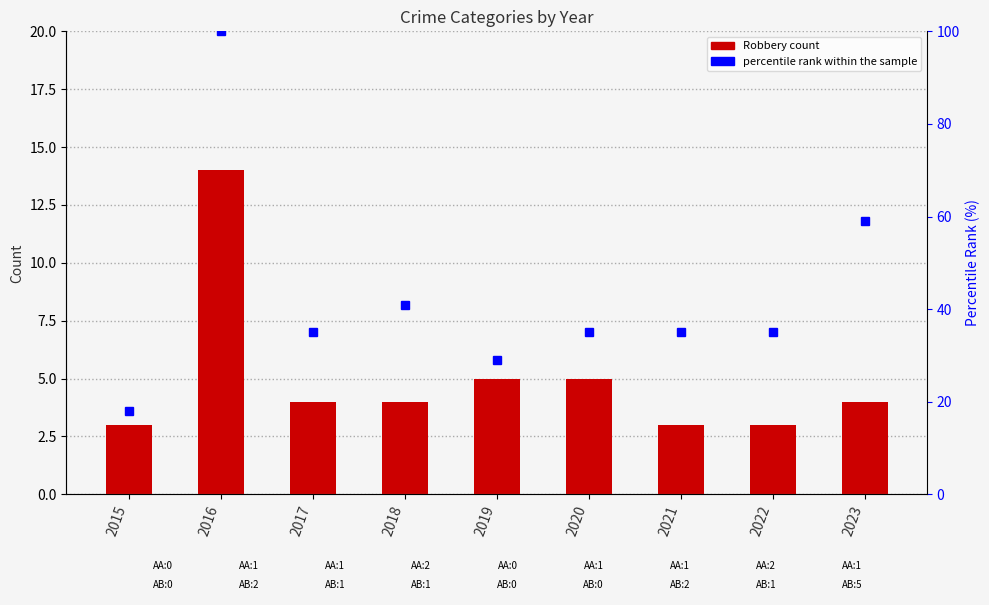

Between 2021 and 2022, which series saw the biggest shift?

Robbery